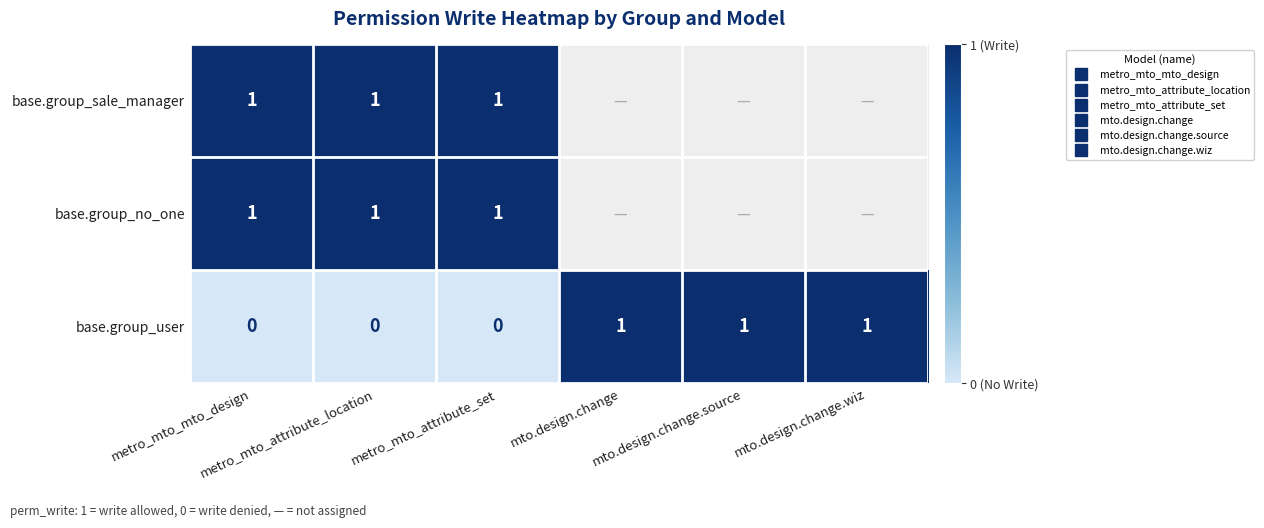

List the labels in order of base.group_sale_manager value, largest first.

metro_mto_mto_design, metro_mto_attribute_location, metro_mto_attribute_set, mto.design.change, mto.design.change.source, mto.design.change.wiz